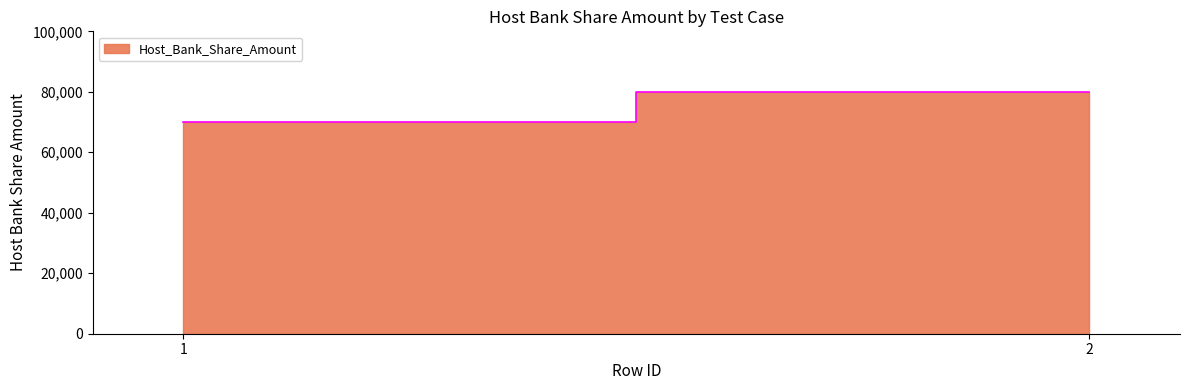

Rank the categories by value from lowest to highest.

1, 2